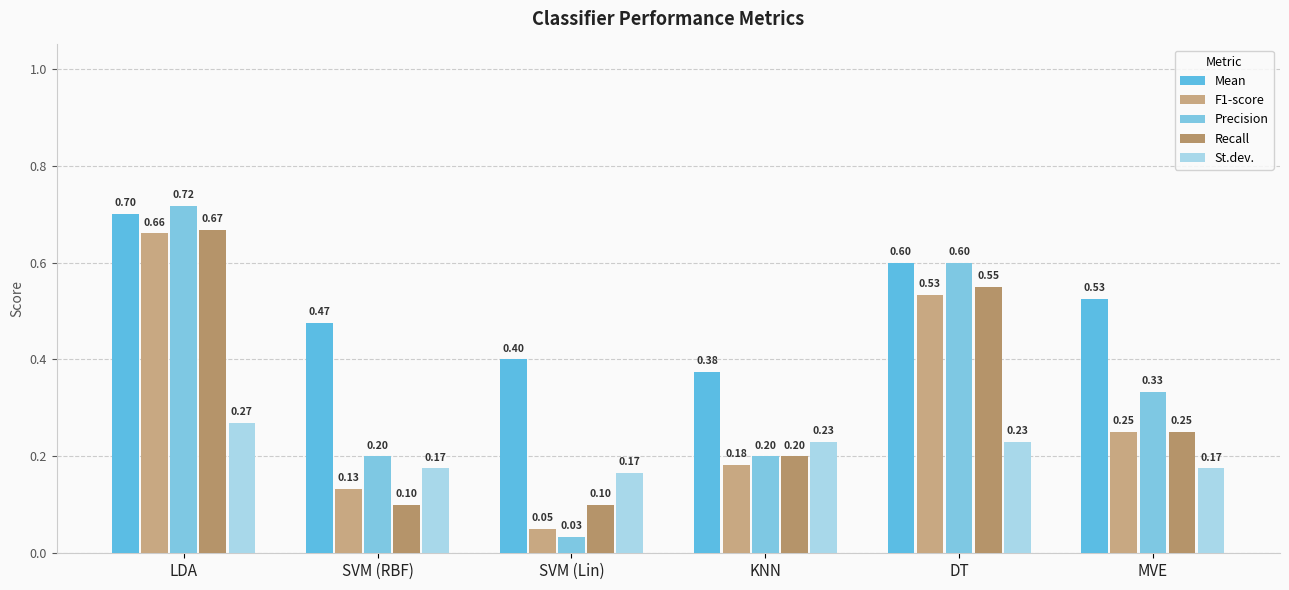

How many bars are there in each group?

5